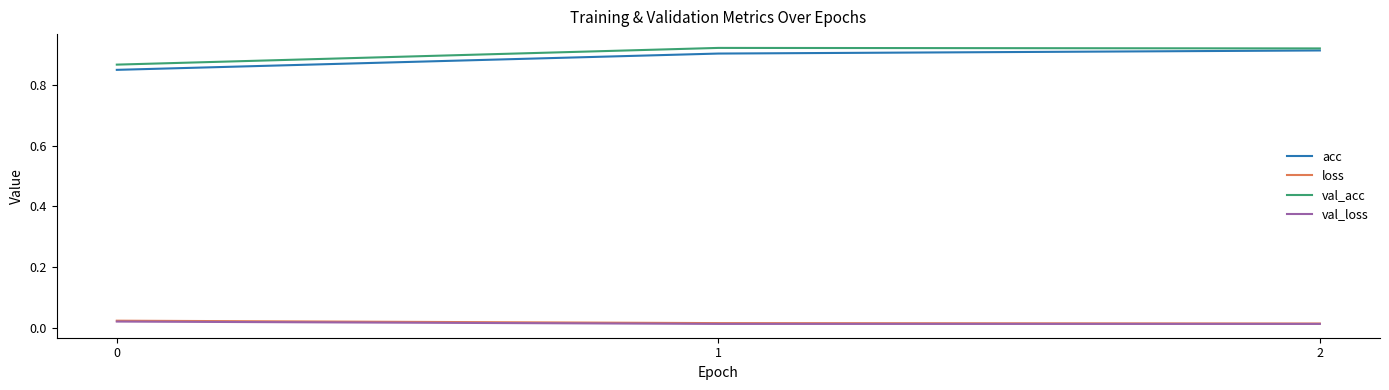

How many val_loss values are between 0 and 1?

3